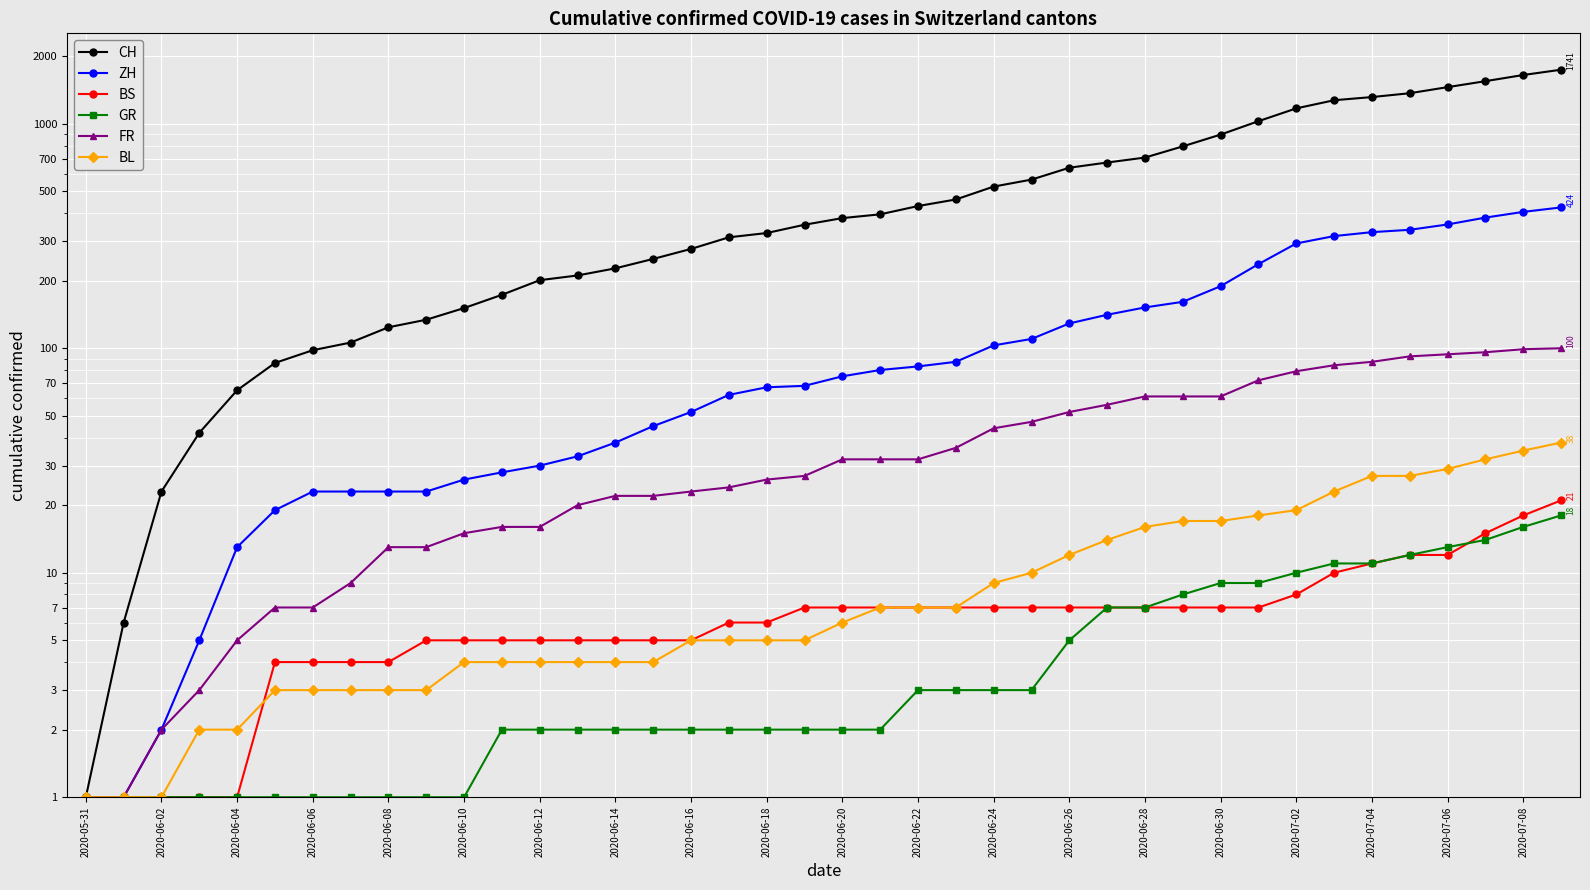

True or false: FR has a value of 12 at 2020-06-06.

False